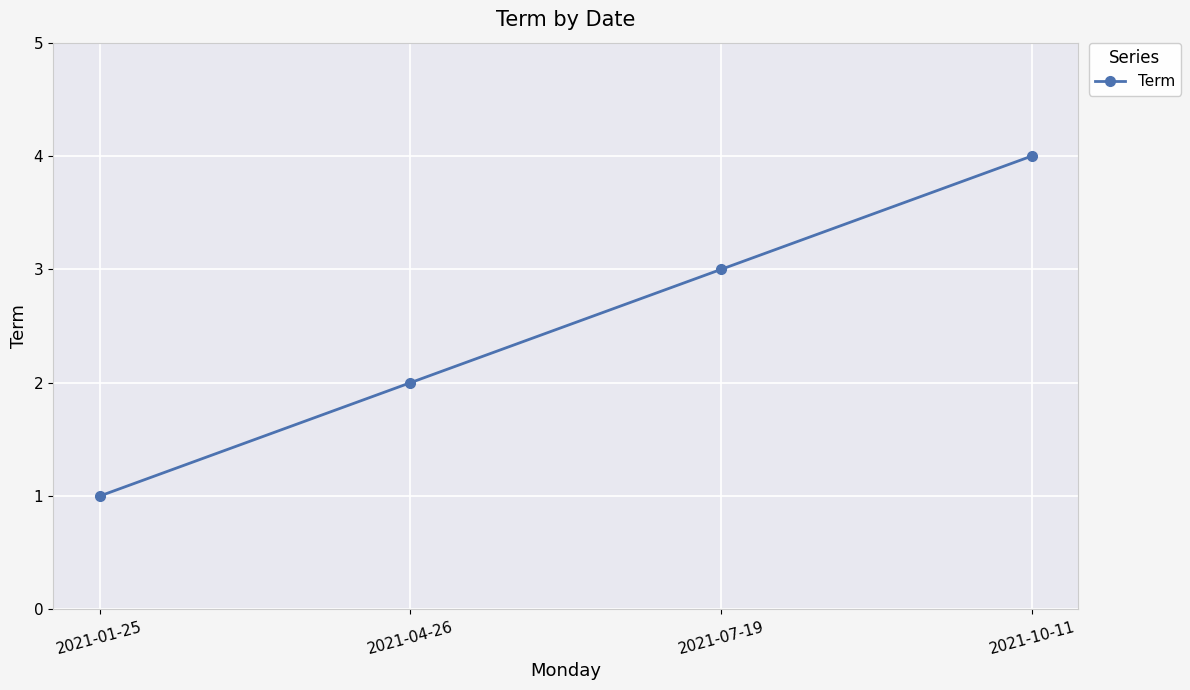

Which label corresponds to the largest value in the chart?

2021-10-11